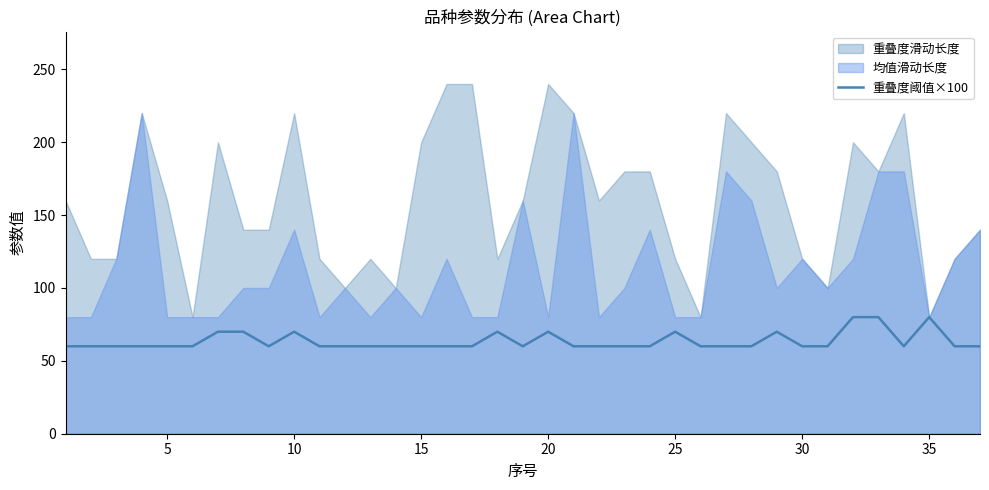

The 重叠度阈值×100 series shows 89 at 15. True or false?

False